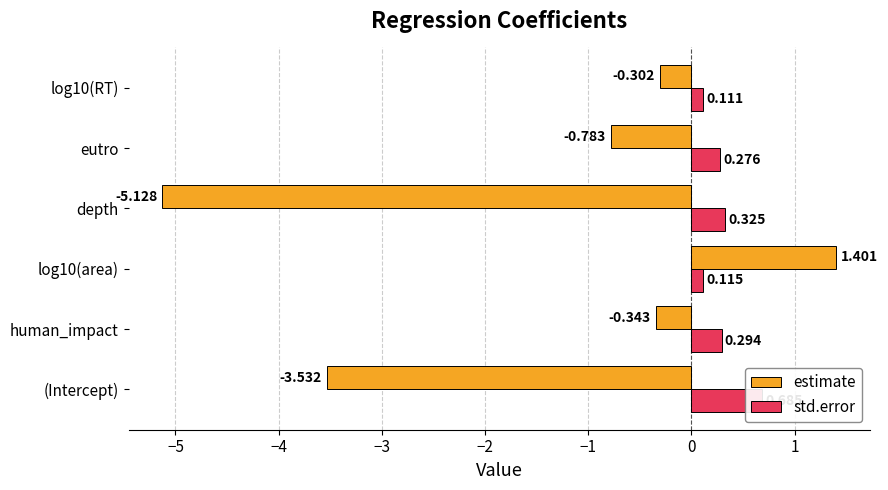

List the labels in order of std.error value, largest first.

(Intercept), depth, human_impact, eutro, log10(area), log10(RT)